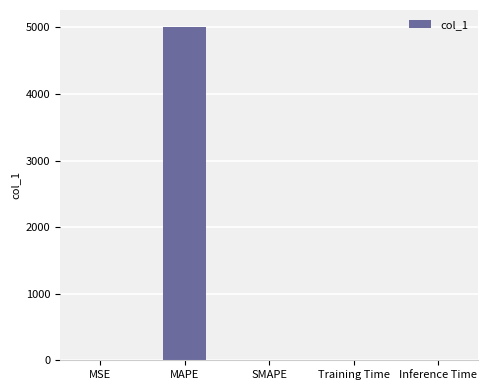

The chart shows a value of 0.0 at Training Time. True or false?

True